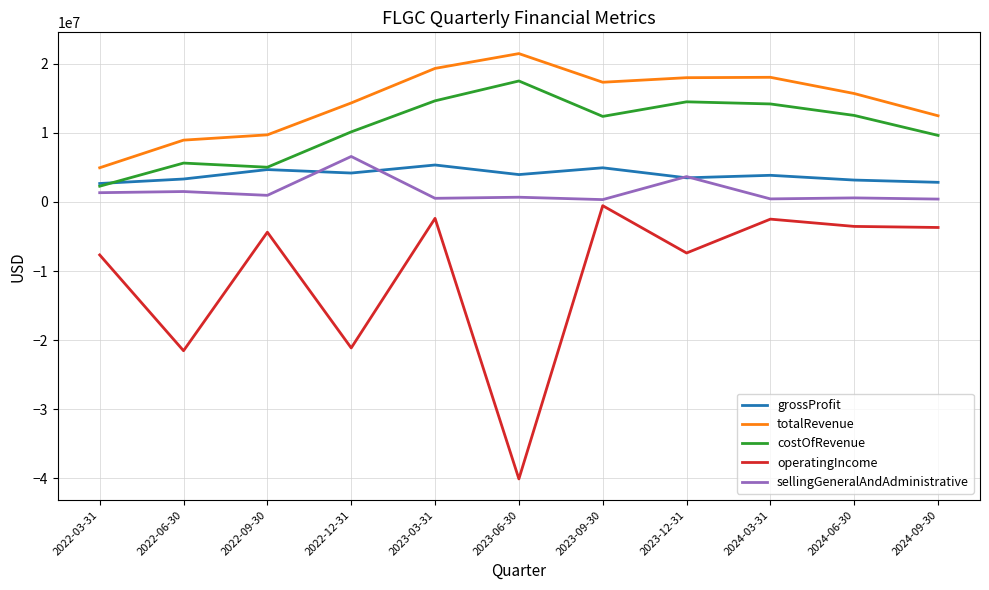

Is the value of operatingIncome at 2024-09-30 greater than the value of sellingGeneralAndAdministrative at 2022-12-31?

No